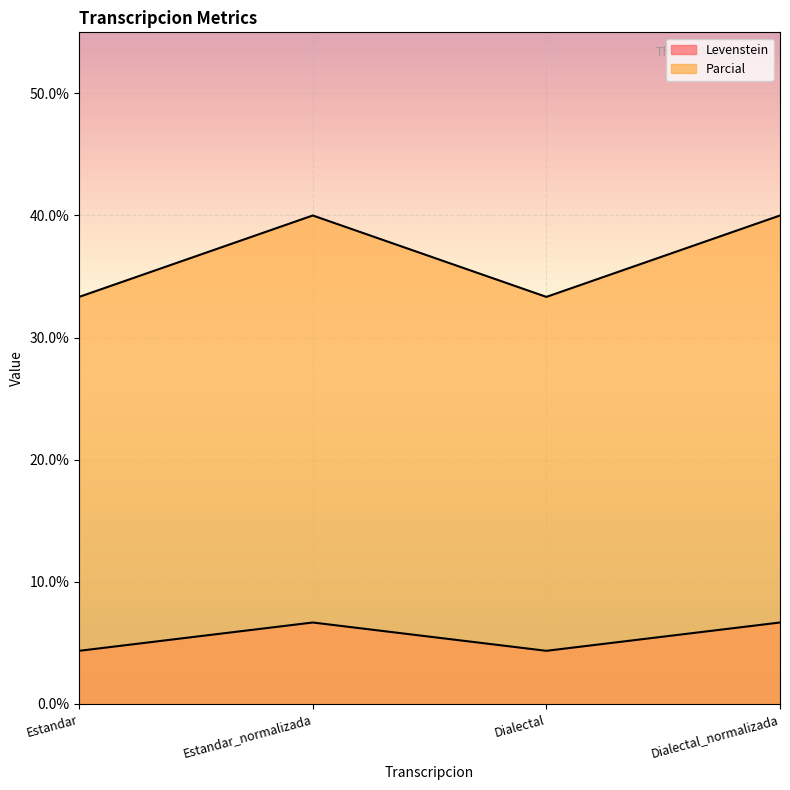

What is the sum of all Parcial values?

146.7